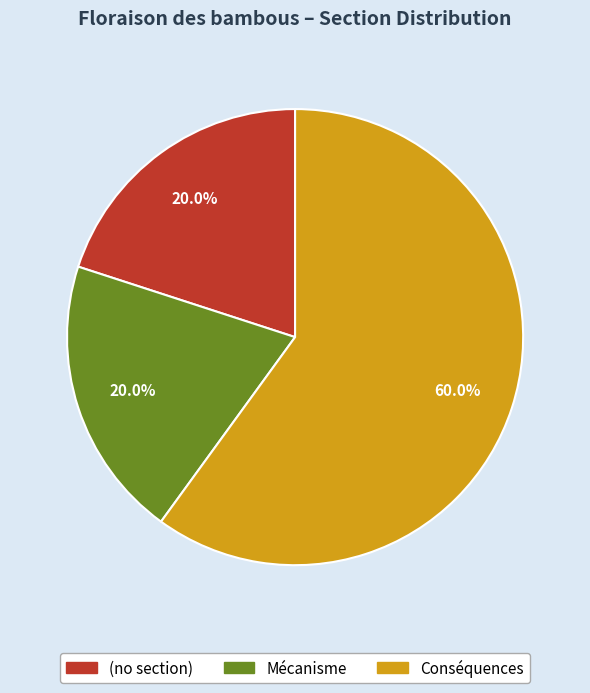

Combined, do Conséquences and (no section) account for over 50%?

Yes